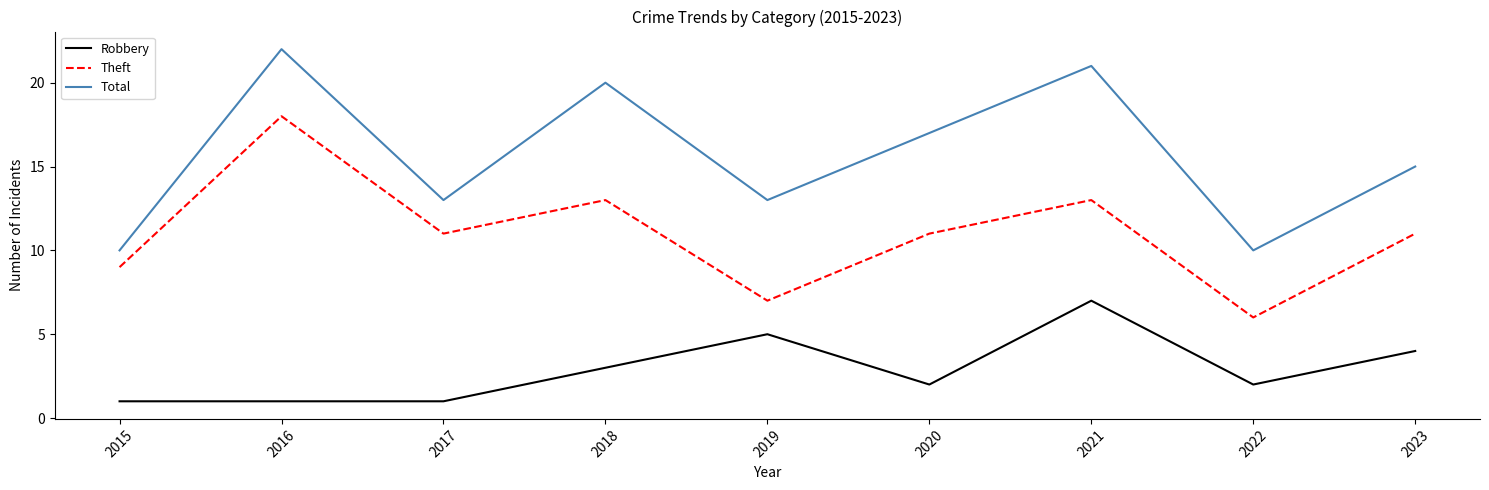

How many lines are shown in the chart?

3